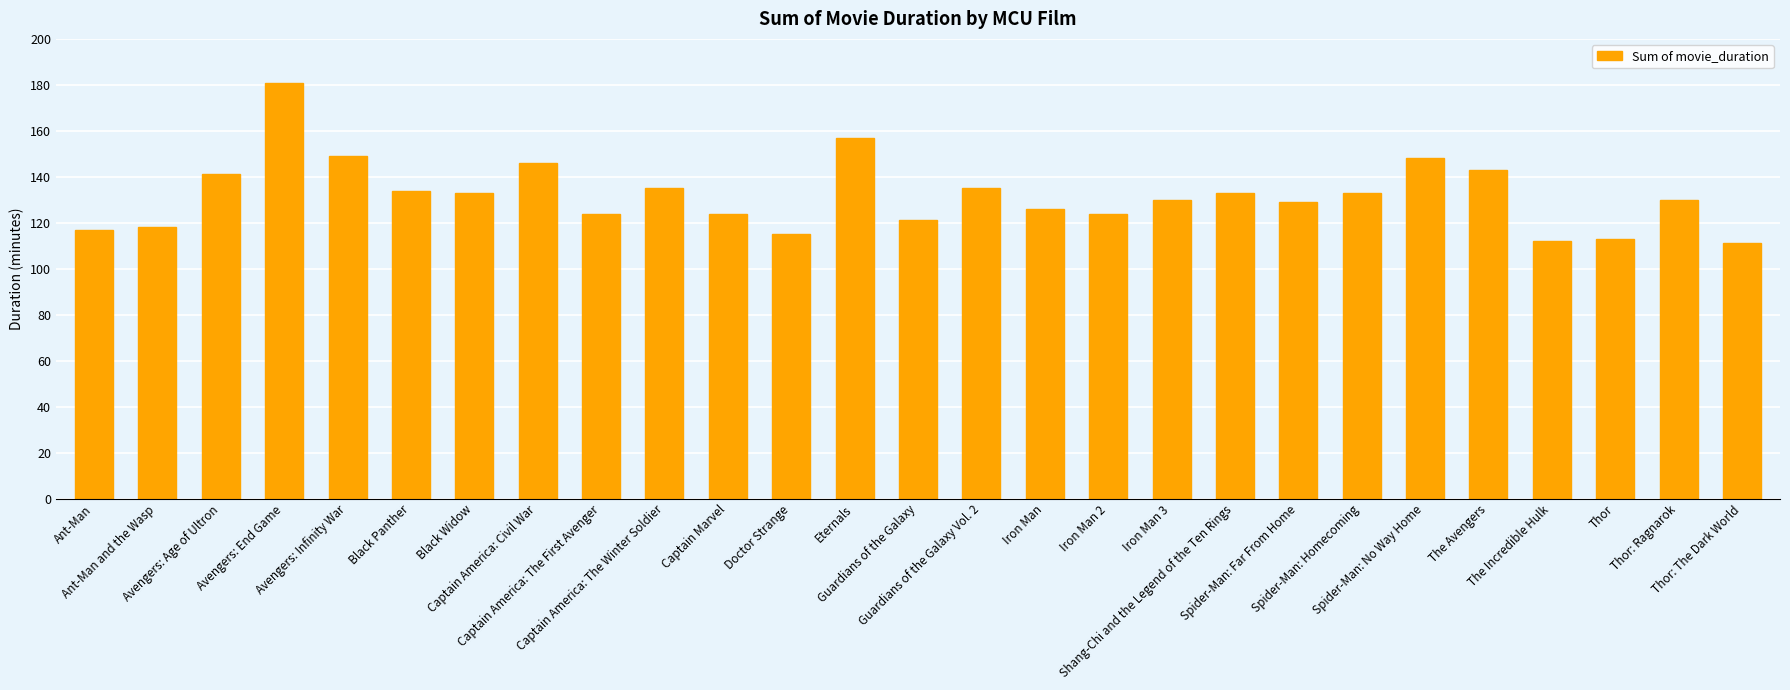

Between Captain America: Civil War and Guardians of the Galaxy Vol. 2, which is larger?

Captain America: Civil War